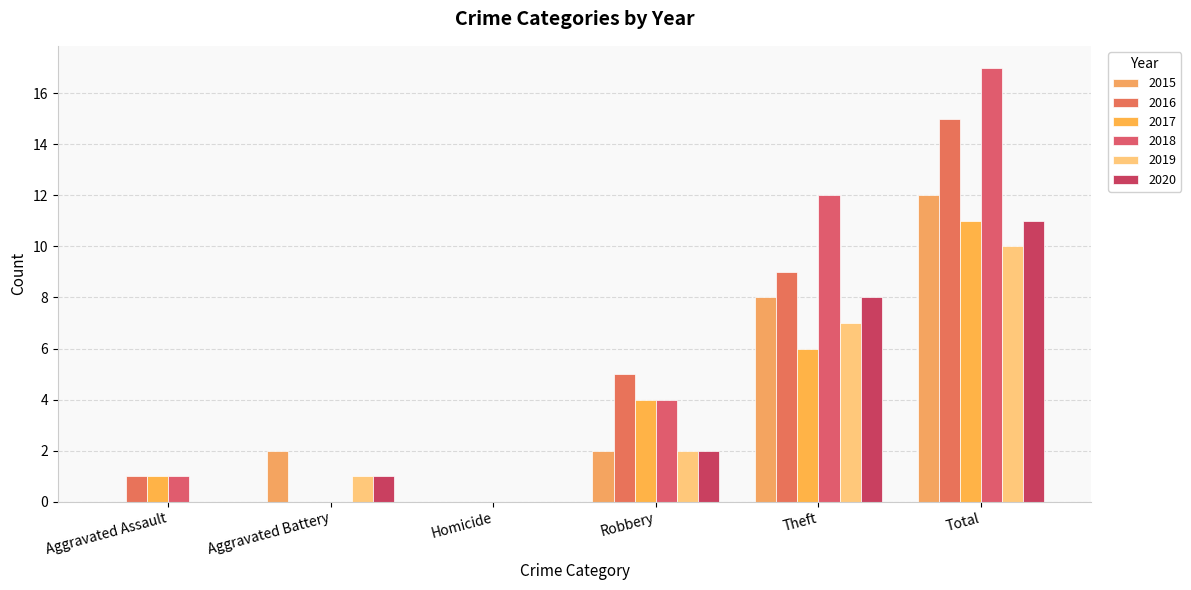

Is the value of 2019 at Robbery greater than the value of 2015 at Aggravated Battery?

No